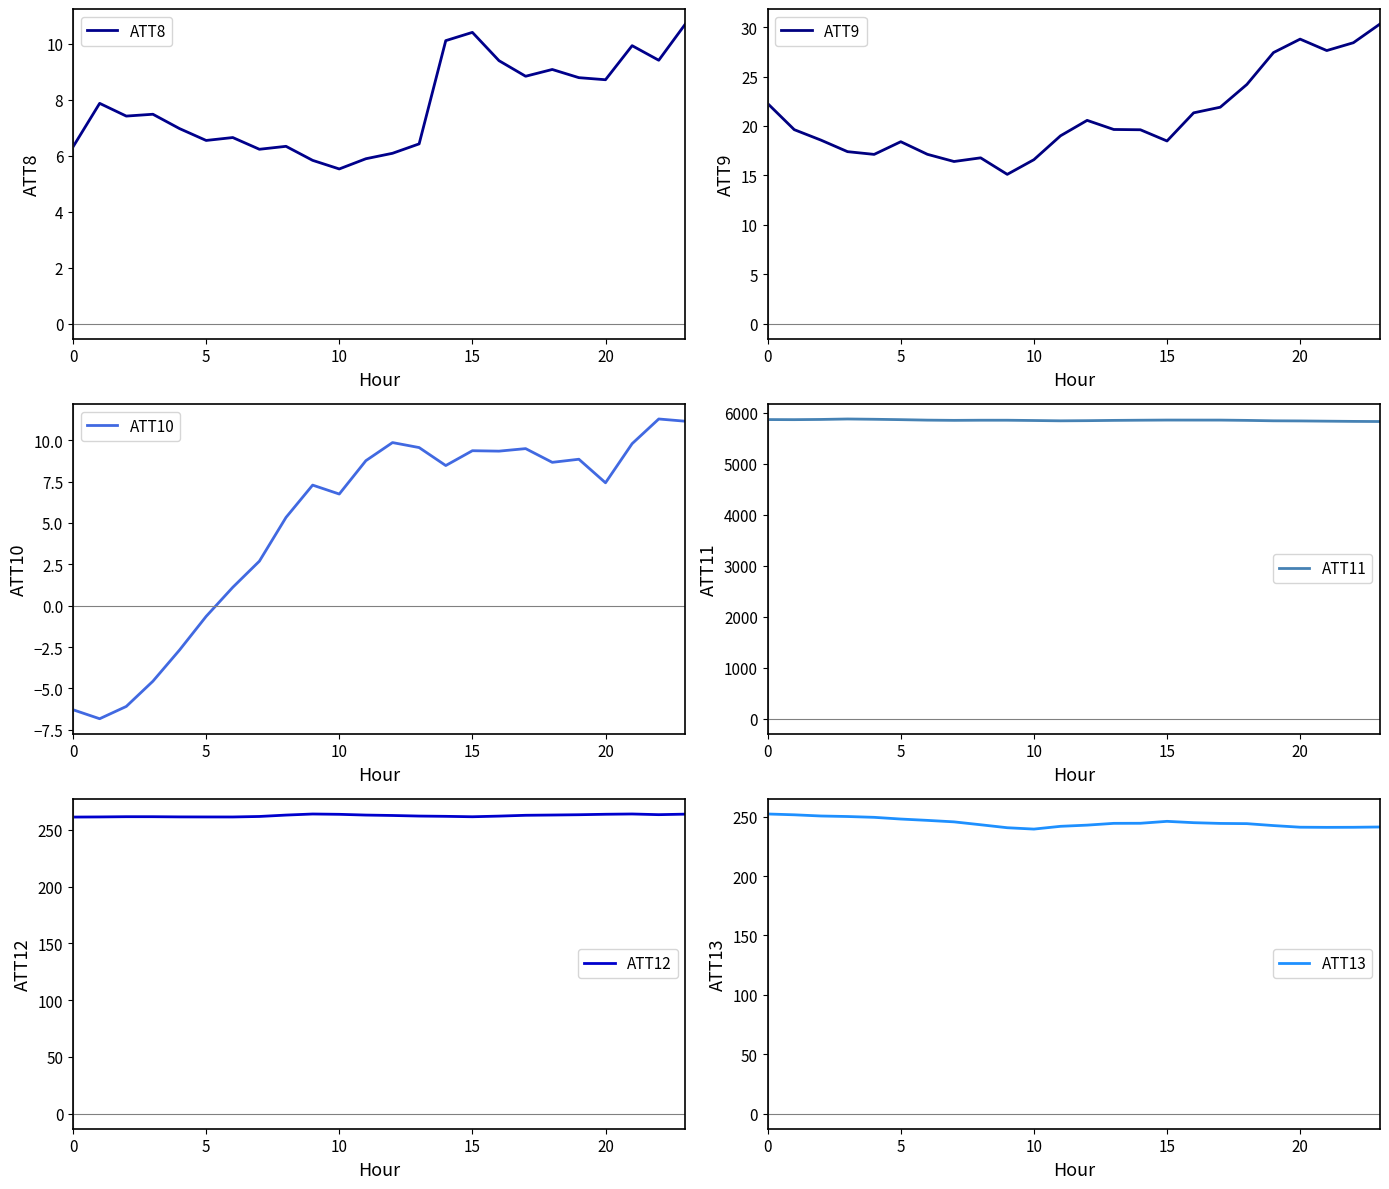

Is this an area chart (filled region under the line)?

No